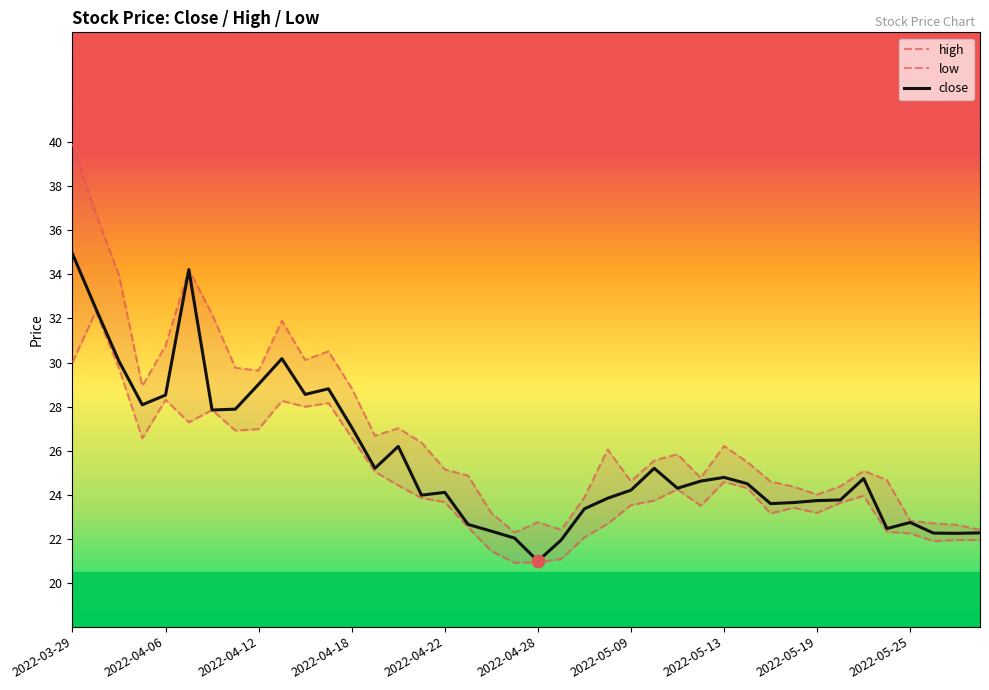

The value of close at 2022-04-12 is 29.0. True or false?

True